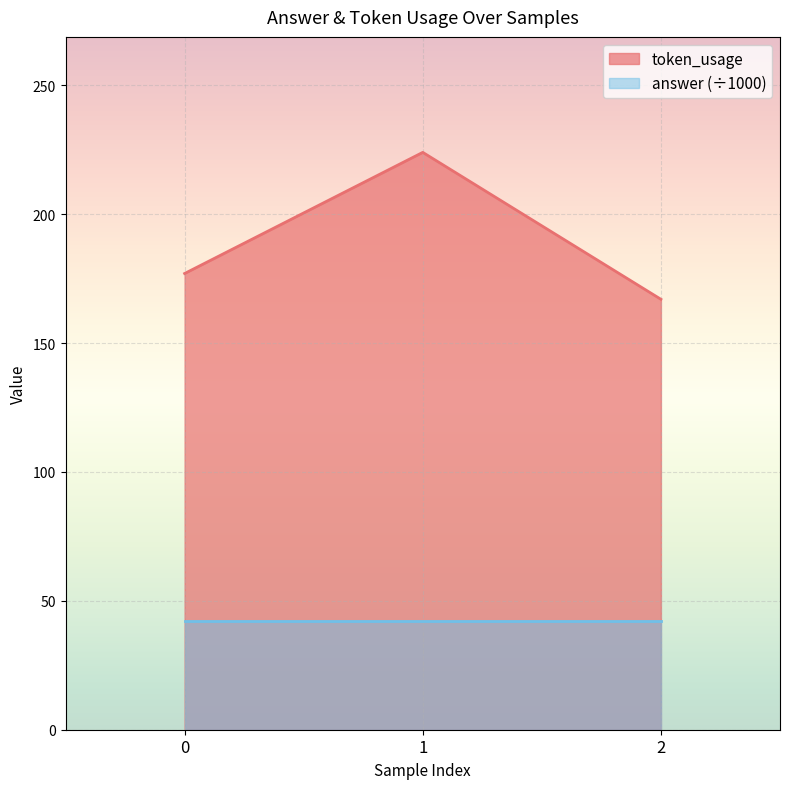

Where does the data first go above 177?

1